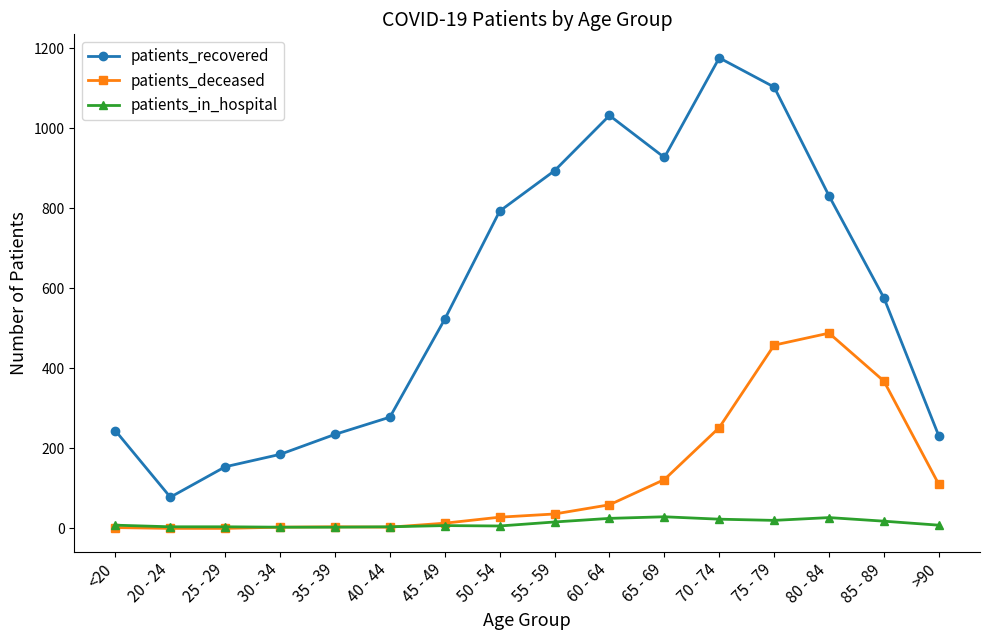

What are all the series names shown in the legend?

patients_recovered, patients_deceased, patients_in_hospital